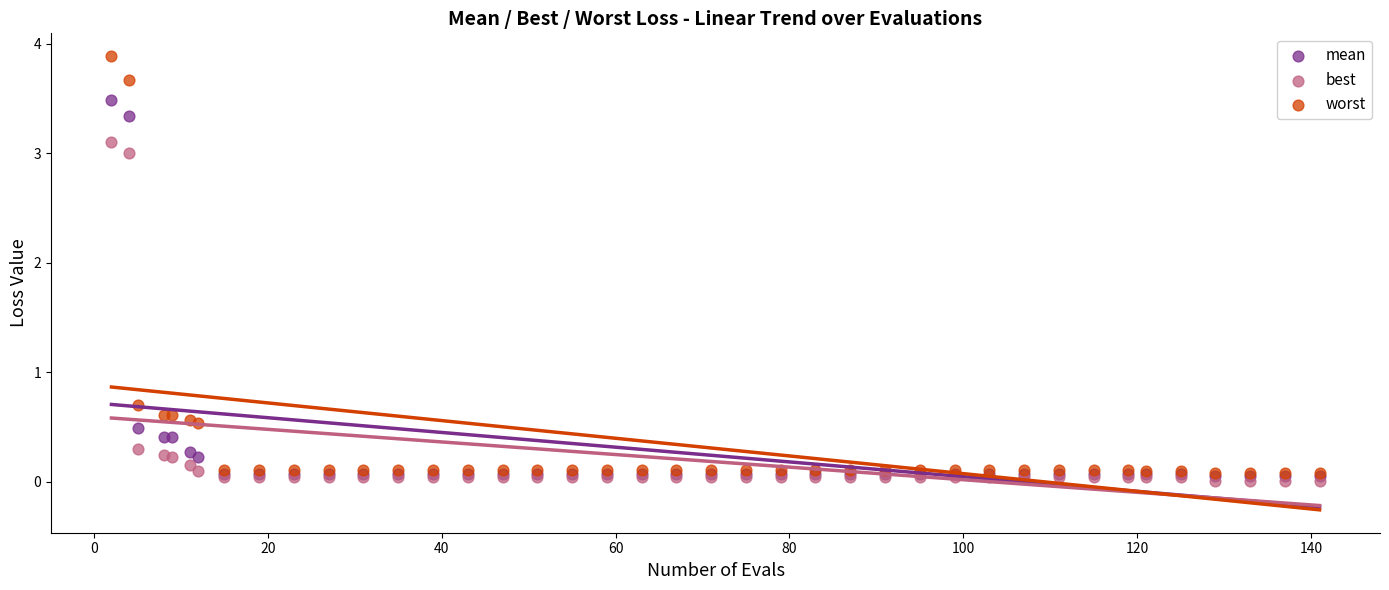

In the best series, what Y value is closest to 1?

0.3